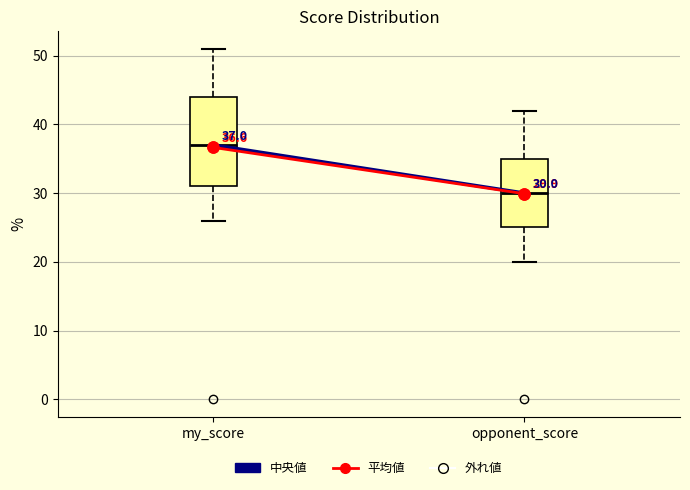

Which box's median line is the highest?

my_score